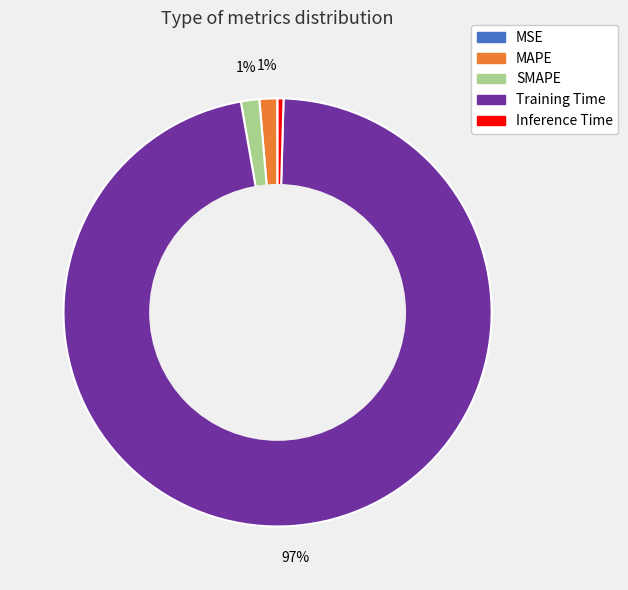

True or false: Inference Time accounts for 0% of the total.

True